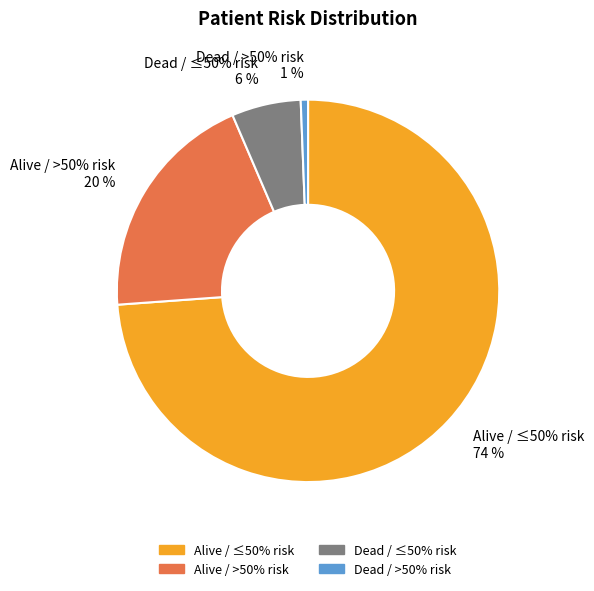

To the nearest percent, what portion does Dead / ≤50% risk represent?

6%